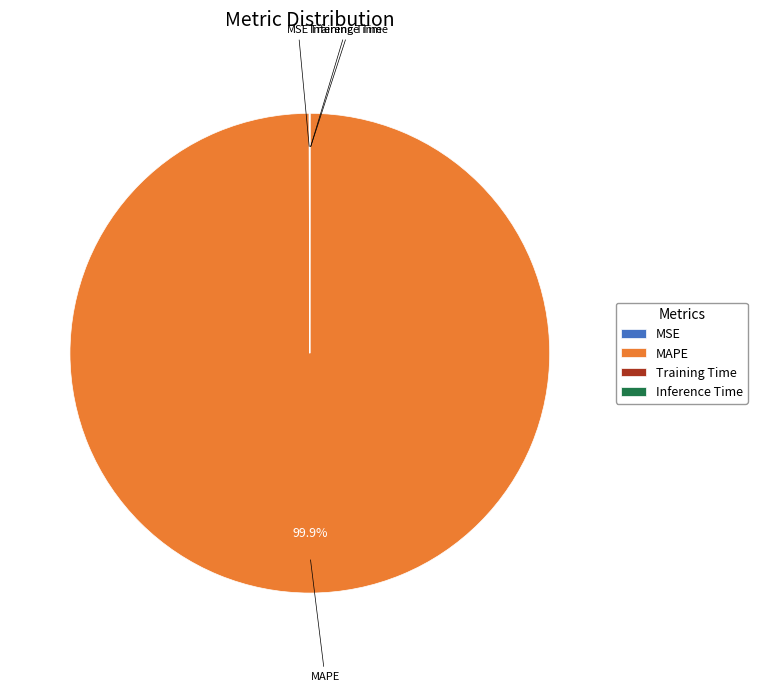

What is the largest slice in the pie chart?

MAPE